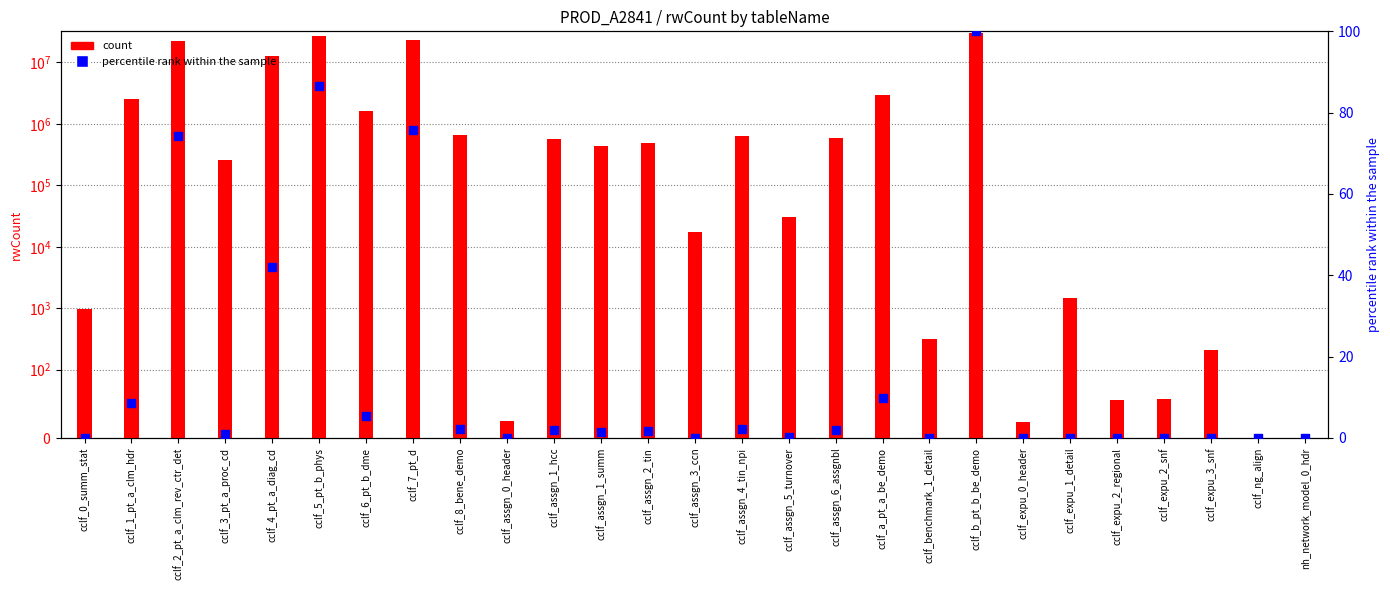

What is the total value across all series at cclf_0_summ_stat?

984.0